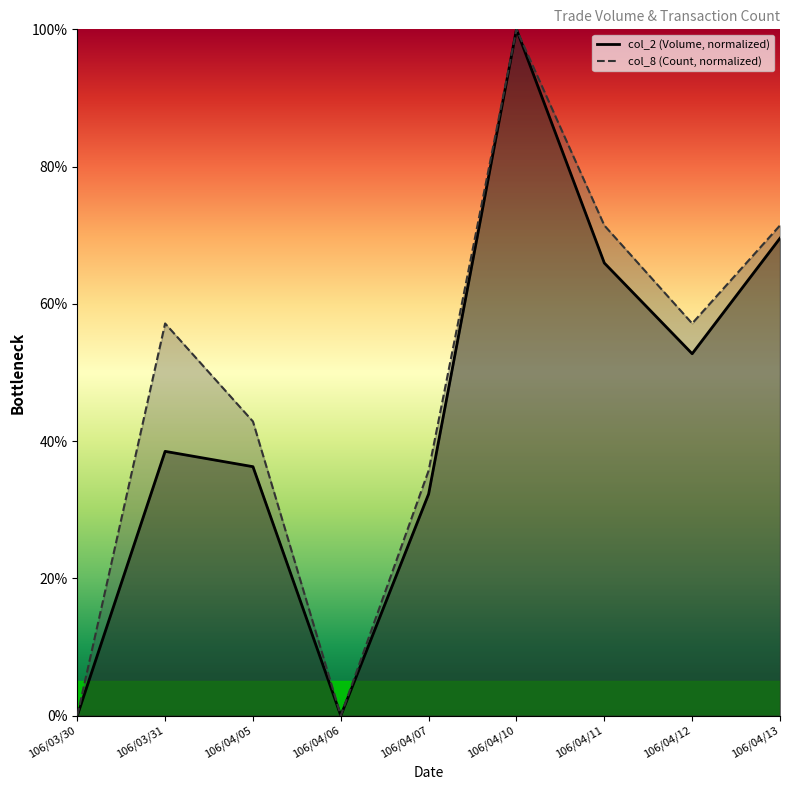

Which series has the largest total across all categories?

col_8